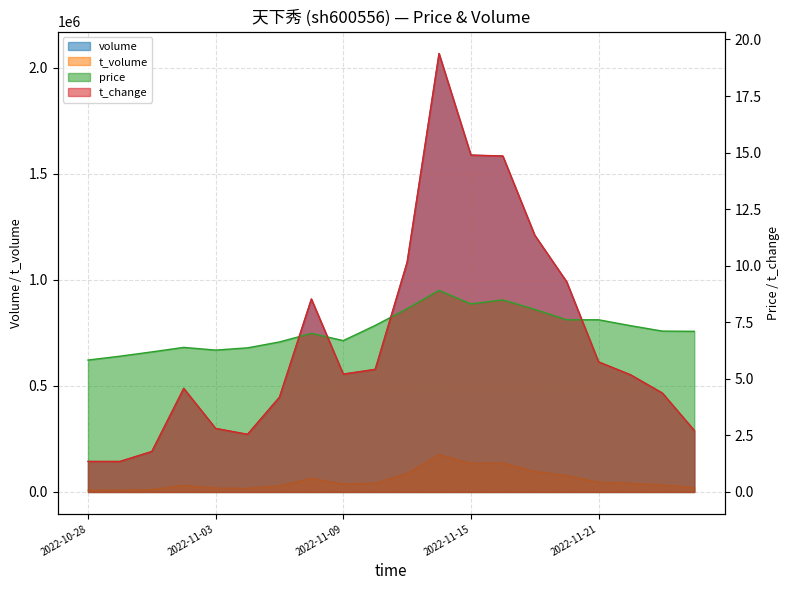

At which category does t_change reach its first local peak?

2022-11-02